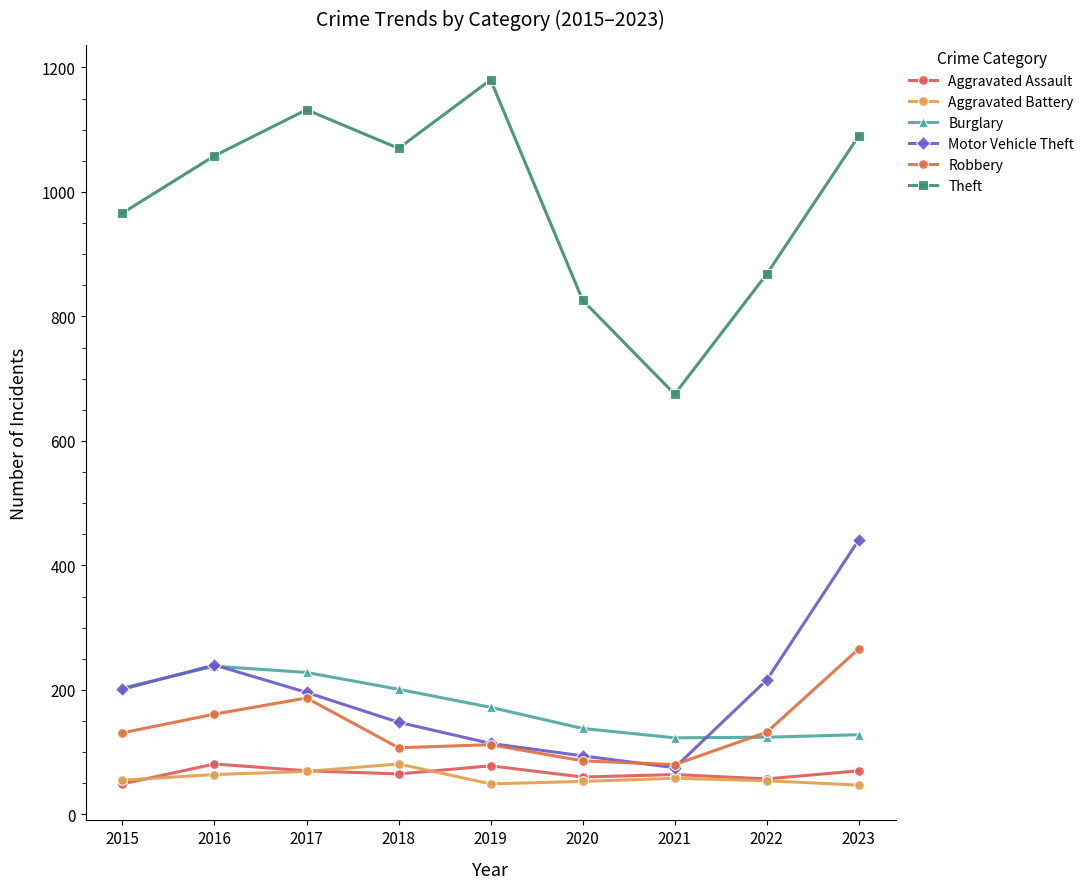

Reading right to left, transcribe all the data shown in this chart.

Aggravated Assault: 2023=70	2022=57	2021=64	2020=60	2019=78	2018=65	2017=70	2016=81	2015=49
Aggravated Battery: 2023=47	2022=54	2021=58	2020=53	2019=49	2018=81	2017=69	2016=64	2015=55
Burglary: 2023=128	2022=124	2021=123	2020=138	2019=172	2018=201	2017=228	2016=238	2015=203
Motor Vehicle Theft: 2023=441	2022=216	2021=75	2020=94	2019=114	2018=148	2017=196	2016=240	2015=201
Robbery: 2023=266	2022=132	2021=80	2020=86	2019=112	2018=107	2017=187	2016=161	2015=131
Theft: 2023=1090	2022=868	2021=675	2020=826	2019=1180	2018=1070	2017=1132	2016=1058	2015=966